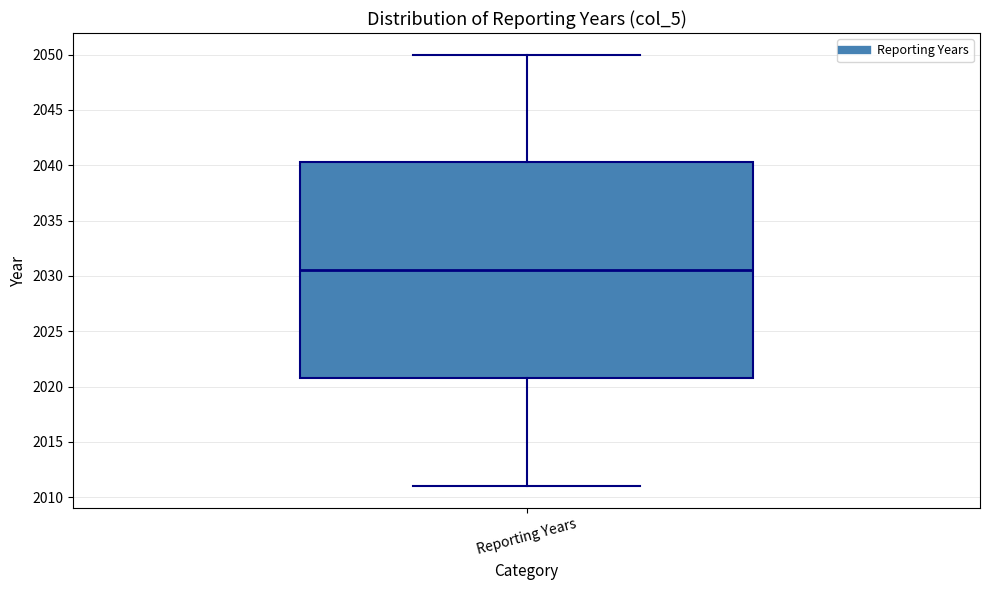

Transcribe this box plot: give where the median line is, the range the box spans, and where the two whiskers end, as read against the y-axis. The values are not printed on the chart, so give them approximately, as read against the axis.

median 2030.5, box 2021.0 to 2040.5, whiskers 2011.0 to 2050.0